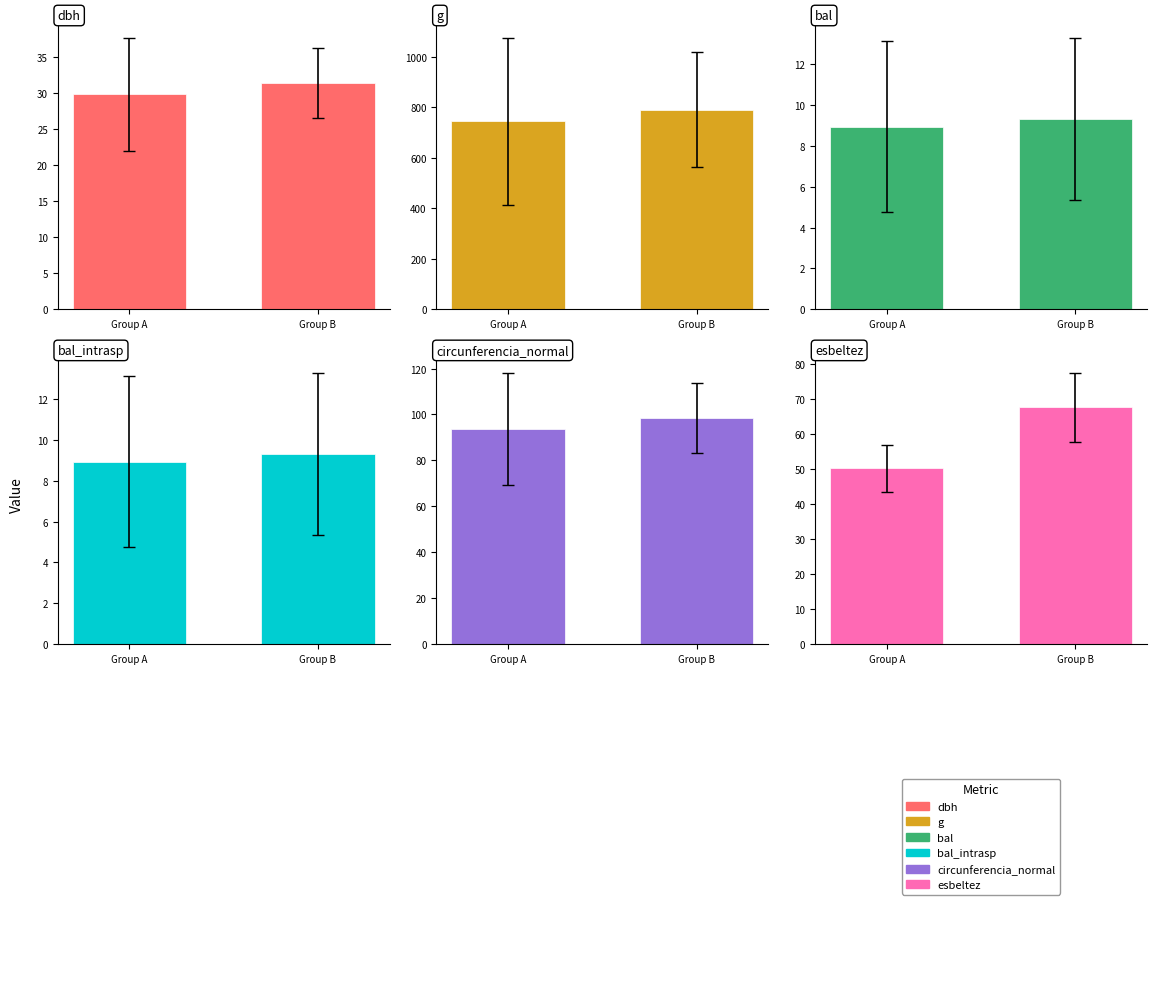

What are all the series names shown in the legend?

dbh, g, bal, bal_intrasp, circunferencia_normal, esbeltez